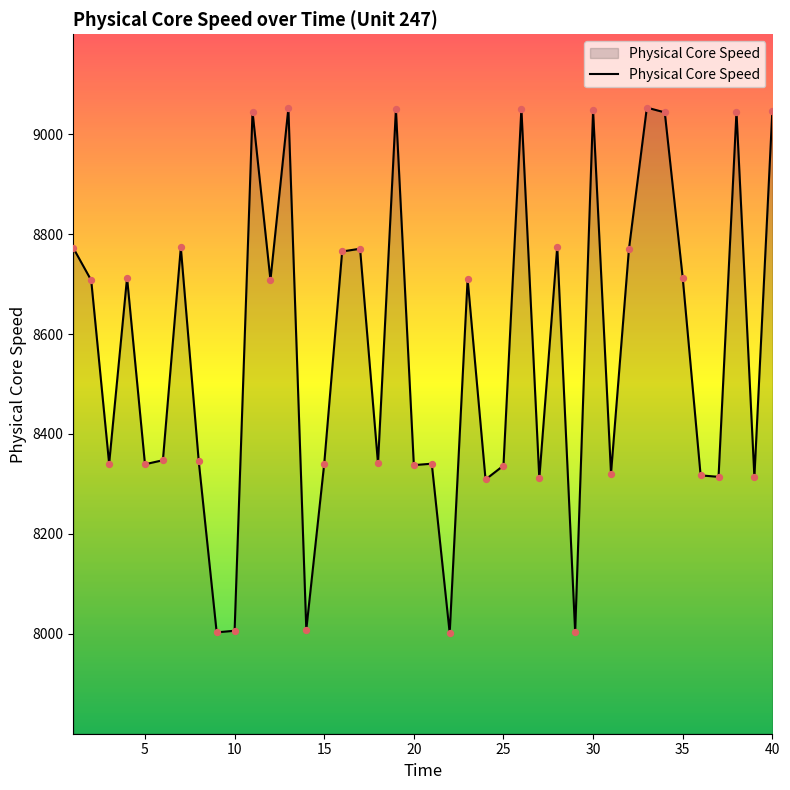

What is the difference between the maximum and minimum values?

1051.8